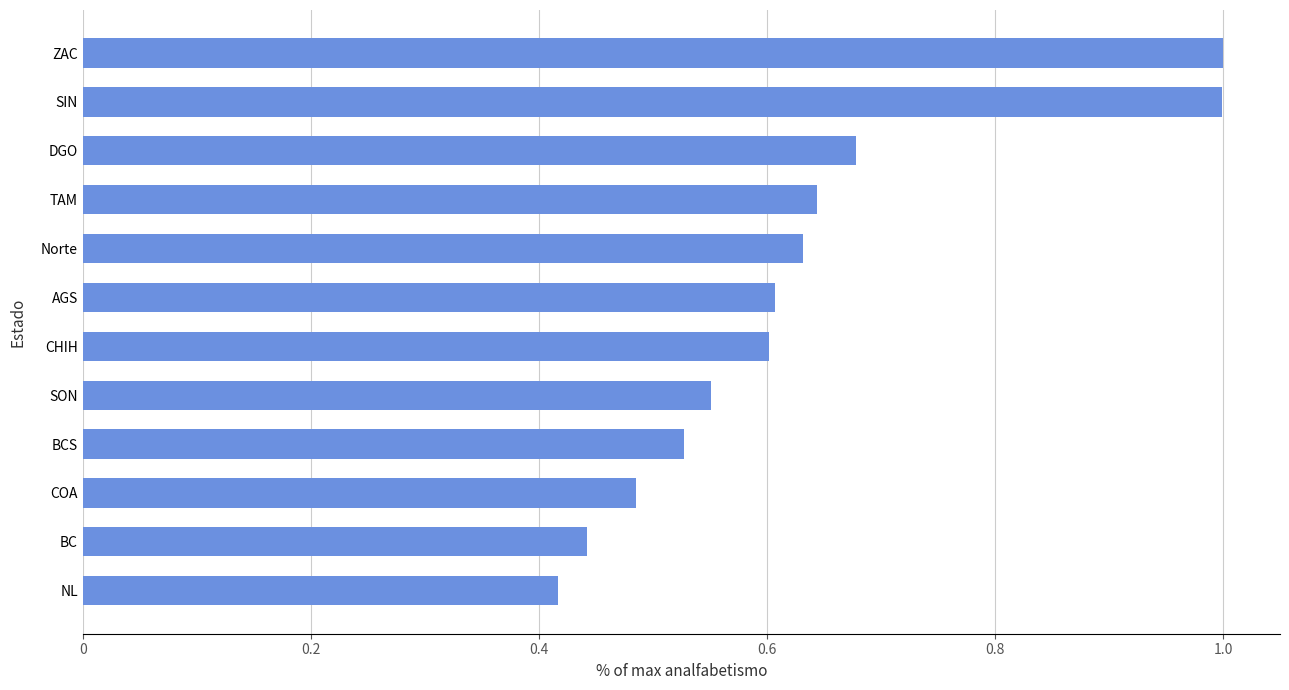

What position from the top is TAM?

4